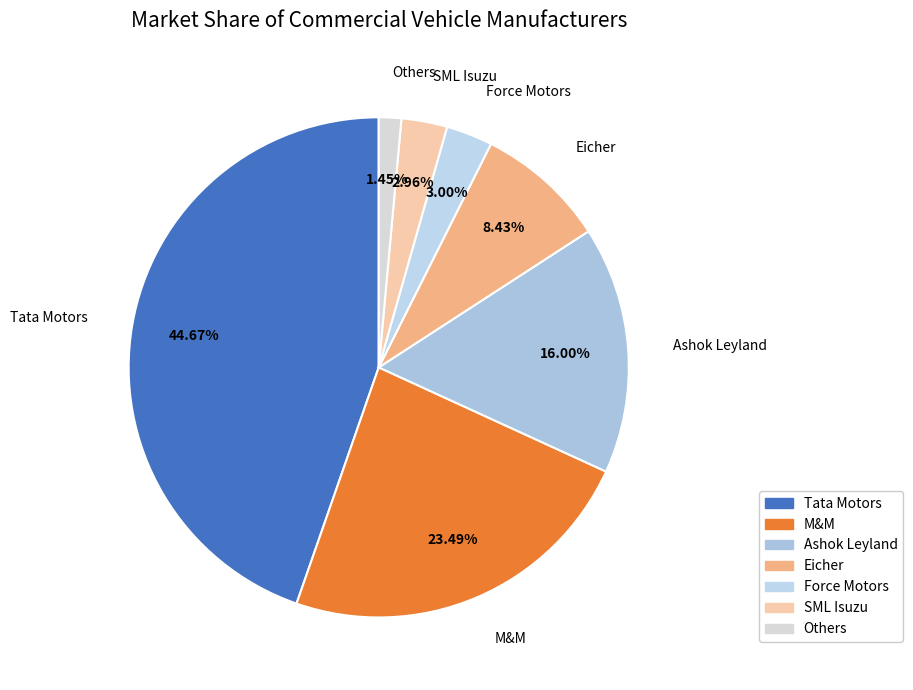

What percentage do M&M and Eicher together represent?

31.9%